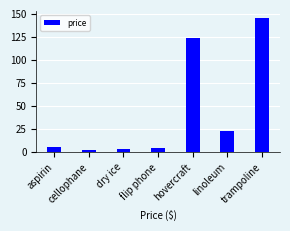

What is the maximum value shown in the chart?

145.6